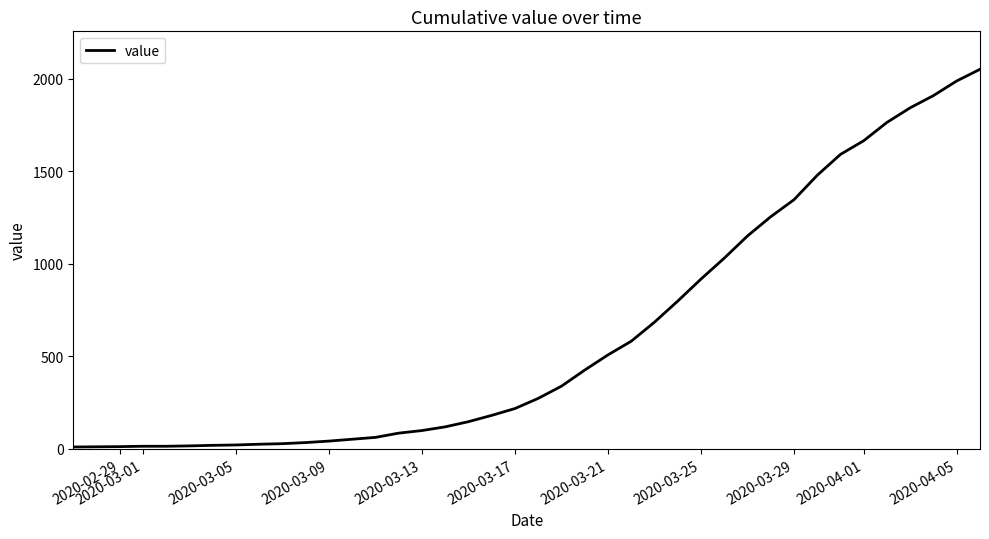

What is the difference between the maximum and minimum values?

2042